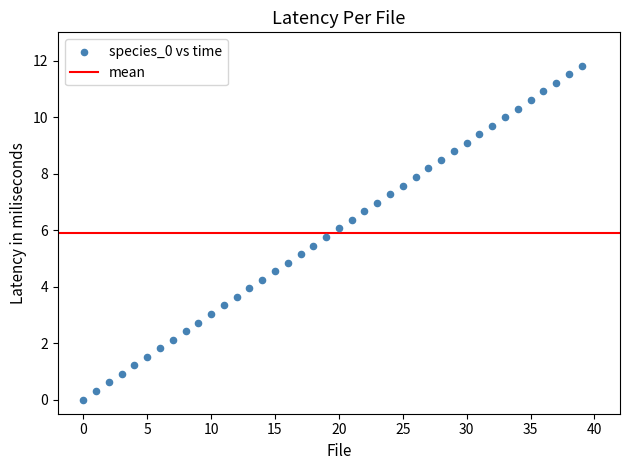

What is the range of Y values (max minus min)?

11.8